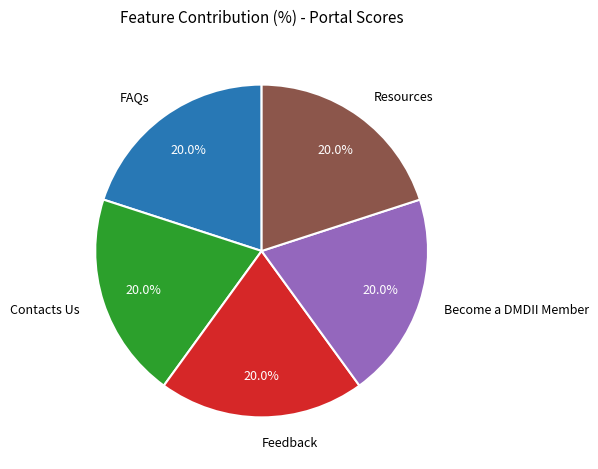

Combined, what portion of the pie is Become a DMDII Member and Contacts Us?

40.0%